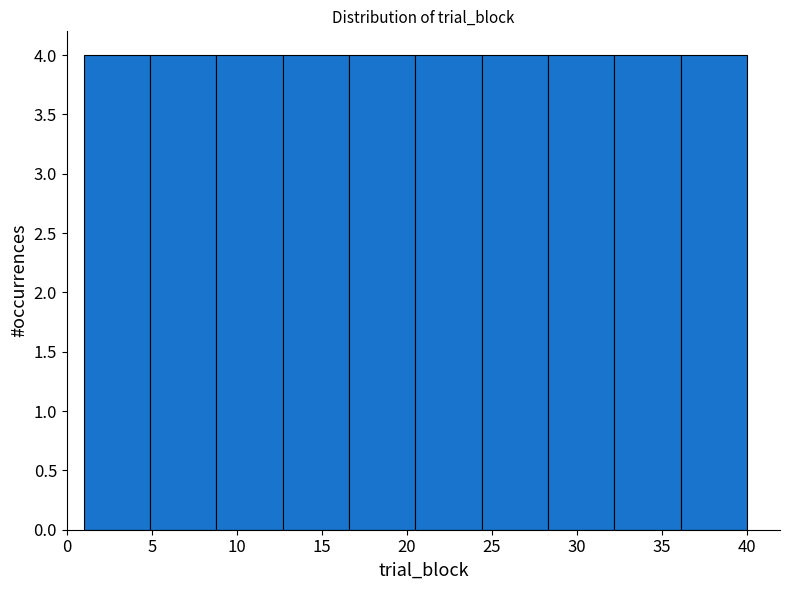

Reading left to right, list every bar in this chart as the range it spans on the x-axis followed by its height. Neither the bar edges nor the heights are printed on the chart, so give them approximately, as read against the axes.

1.0 to 4.9: 4
4.9 to 8.8: 4
8.8 to 12.7: 4
12.7 to 16.6: 4
16.6 to 20.5: 4
20.5 to 24.4: 4
24.4 to 28.3: 4
28.3 to 32.2: 4
32.2 to 36.1: 4
36.1 to 40.0: 4